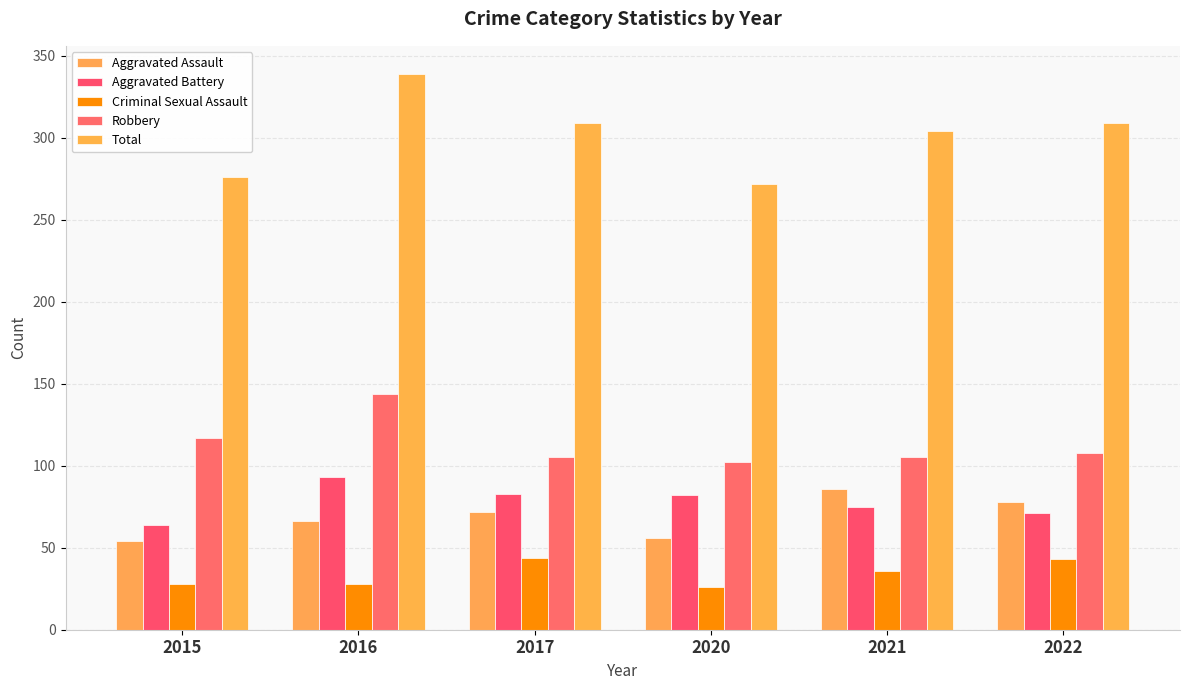

Which series has the largest range (max minus min)?

Total